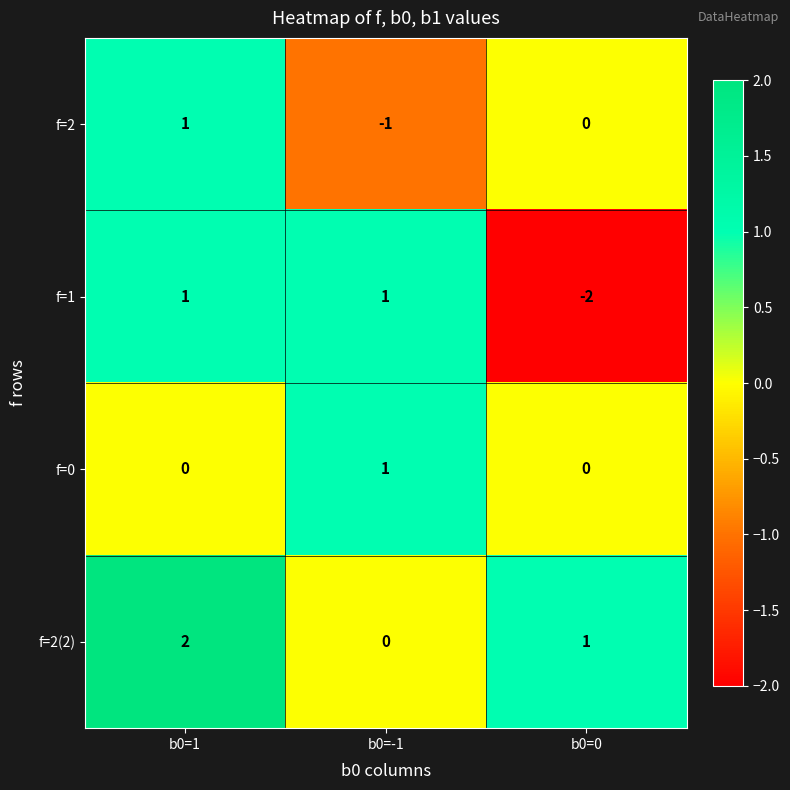

Count the f=0 values in the range 0 to 1.

3